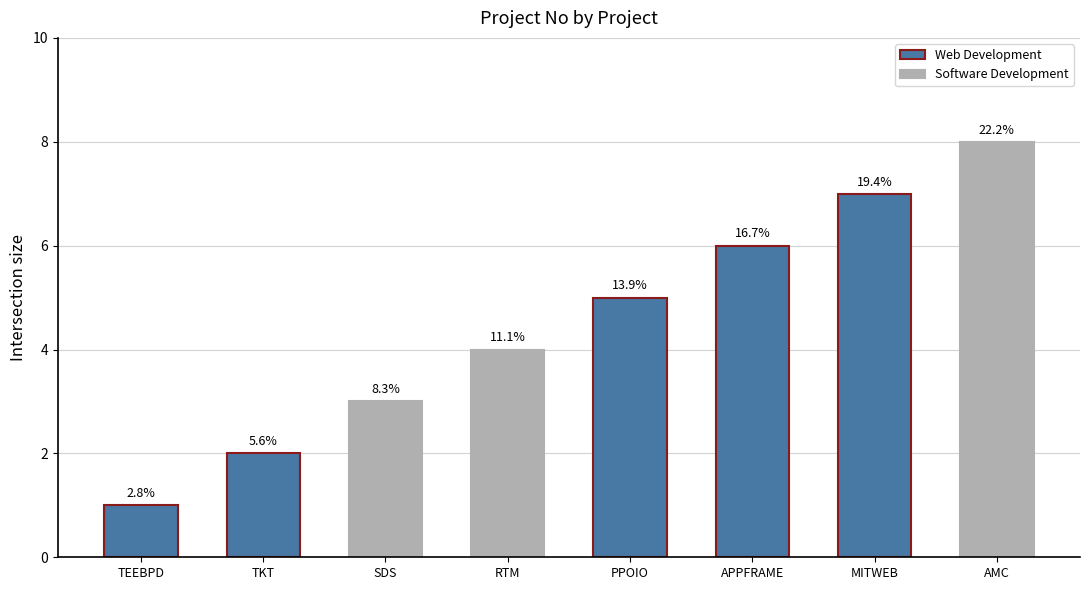

What is the difference between the maximum and second lowest values?

6